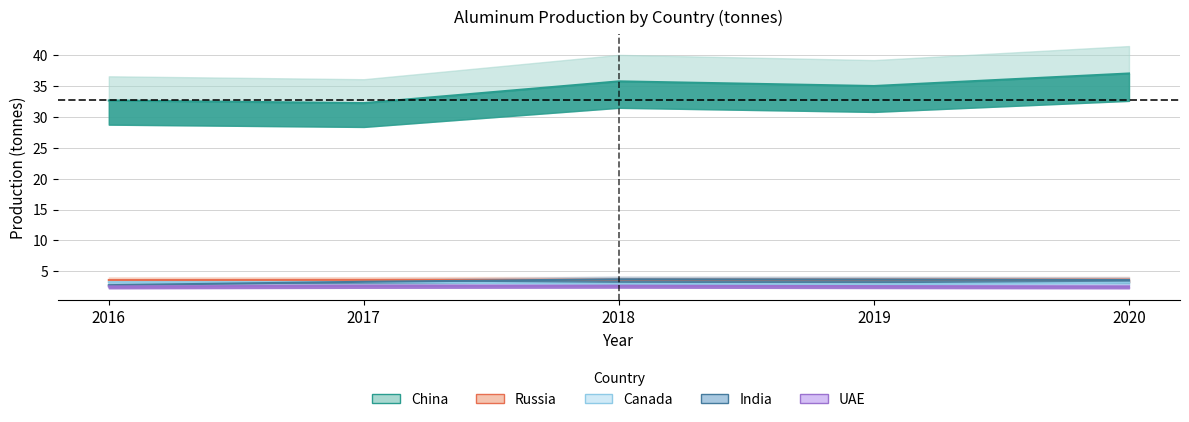

What is the difference between the maximum and minimum values in the Russia series?

0.1